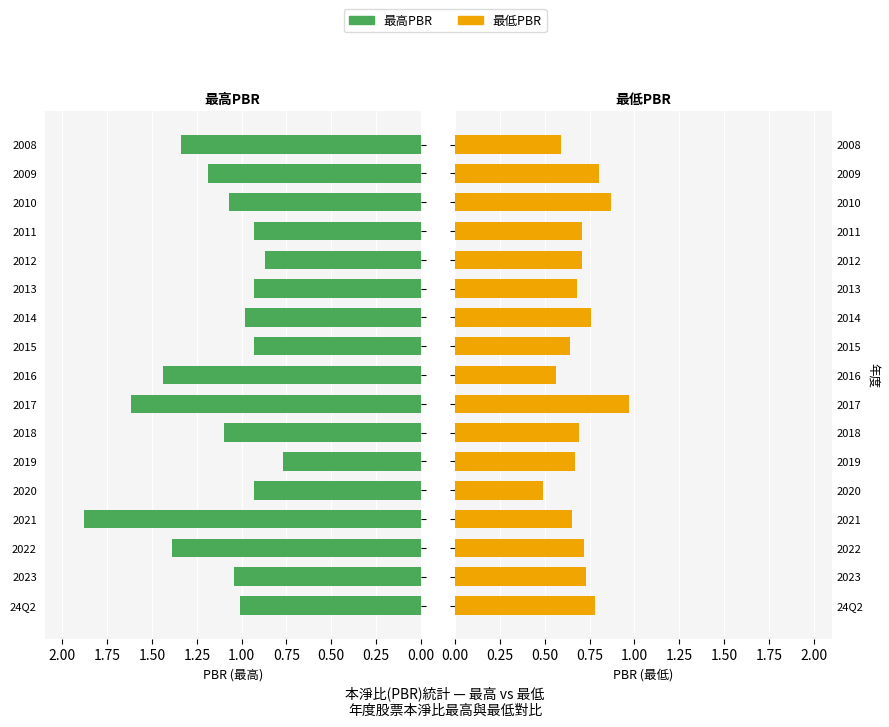

Is it true that 最高PBR equals 0.9 at 2008?

False